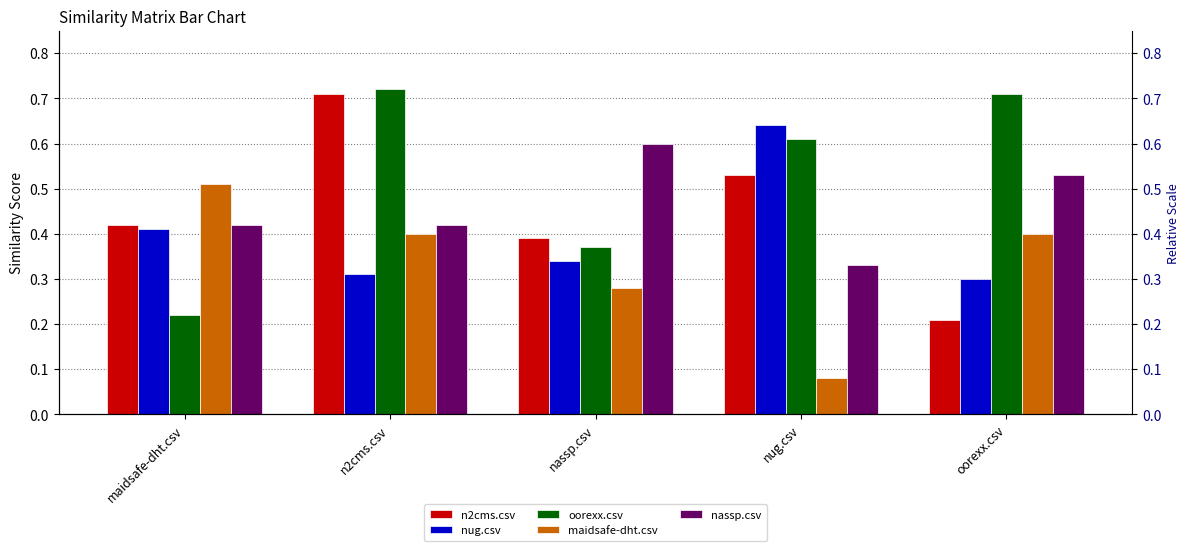

What is the maximum value shown in the chart?

0.7